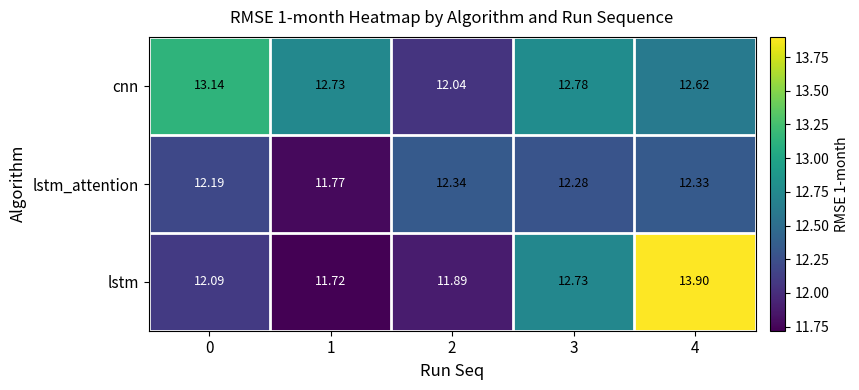

Which series has the largest range (max minus min)?

lstm